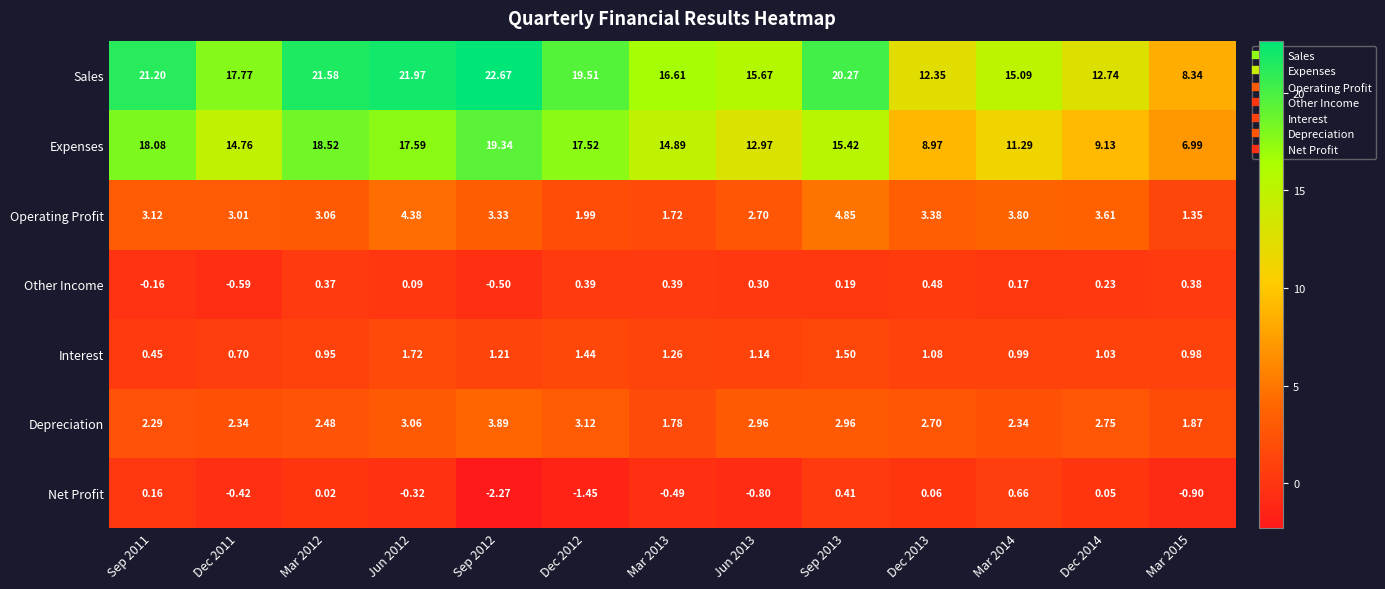

Is the value of Sales at Sep 2011 greater than the value of Expenses at Jun 2012?

Yes